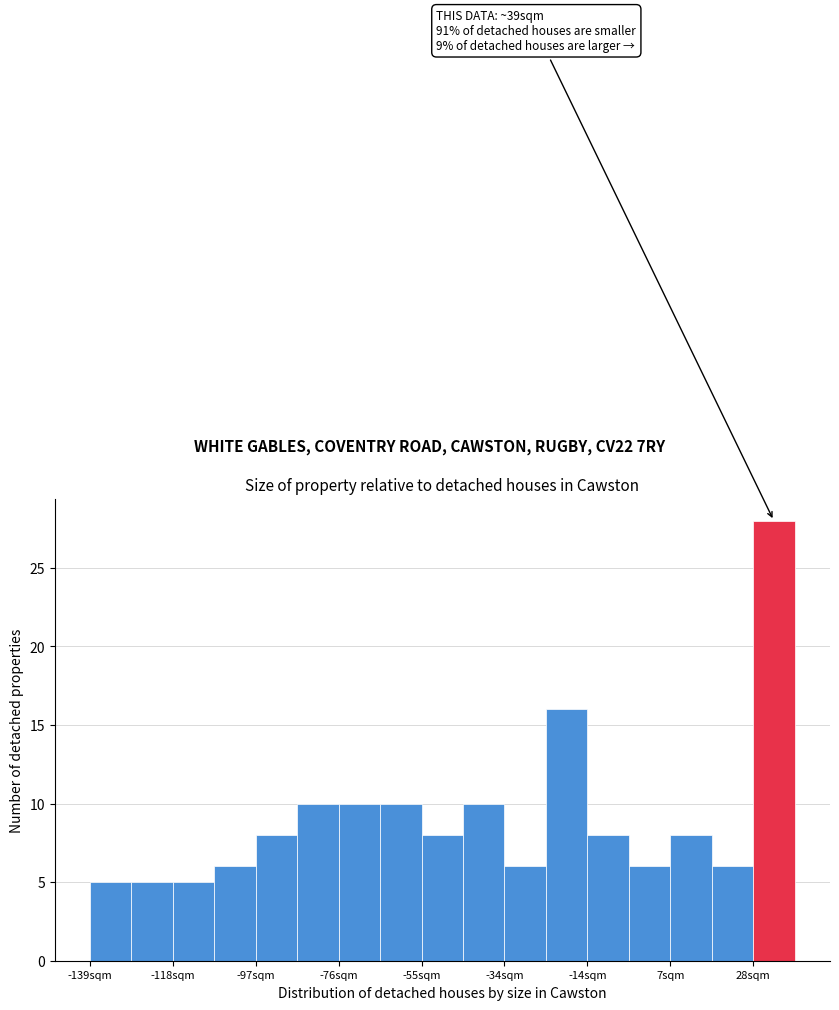

Around what value on the x-axis is the tallest bar? Give the approximate position of its centre, as read against the axis.

35